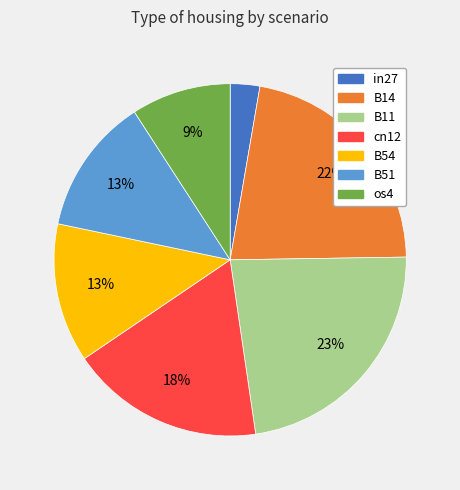

Which slice is the smallest?

in27